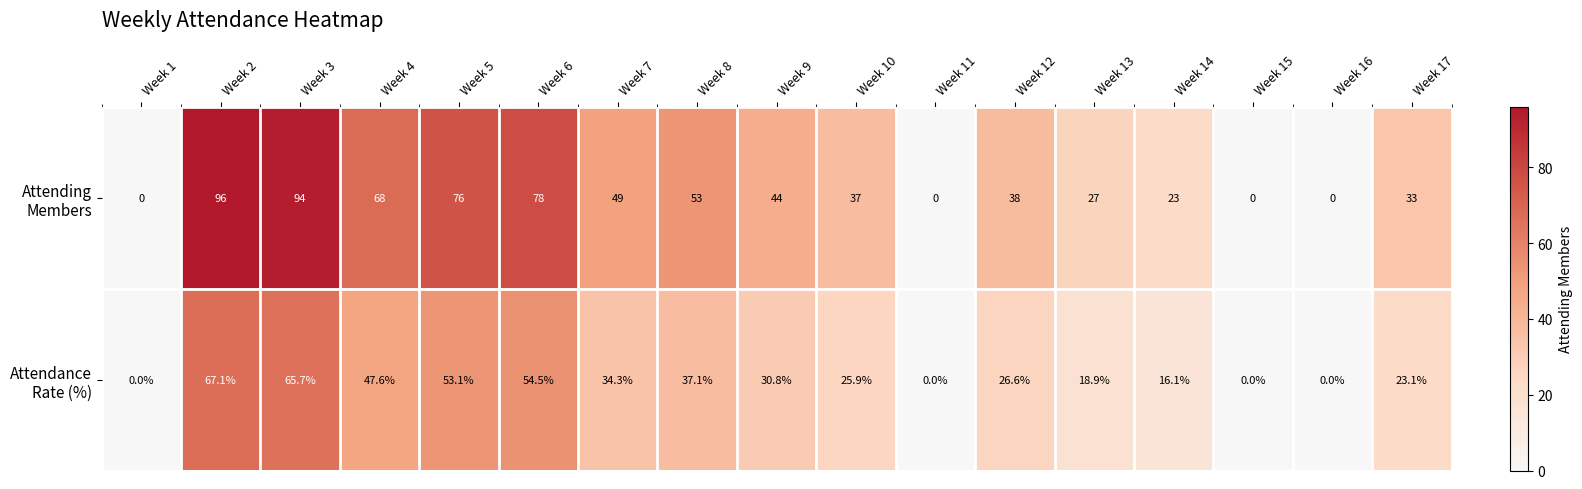

What is the spread (max minus min) of values at Week 12?

11.4